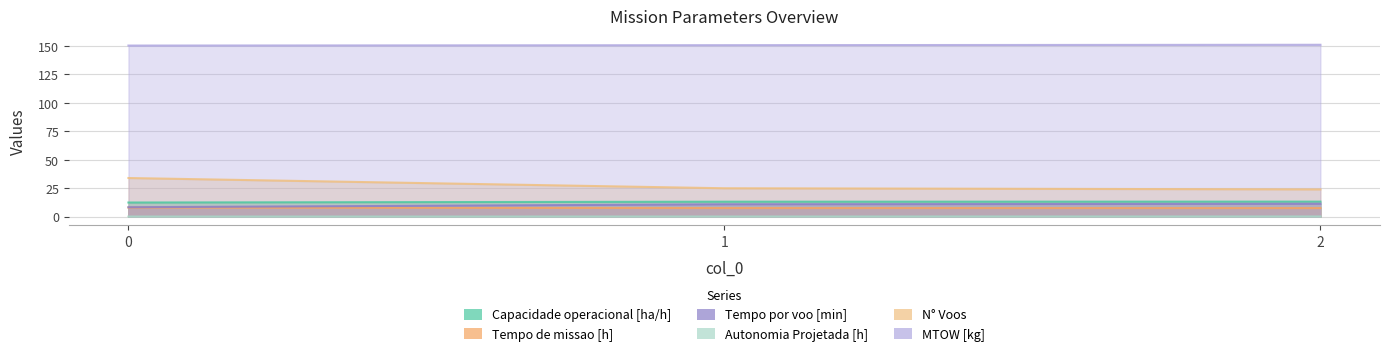

Count the number of categories in the chart.

3